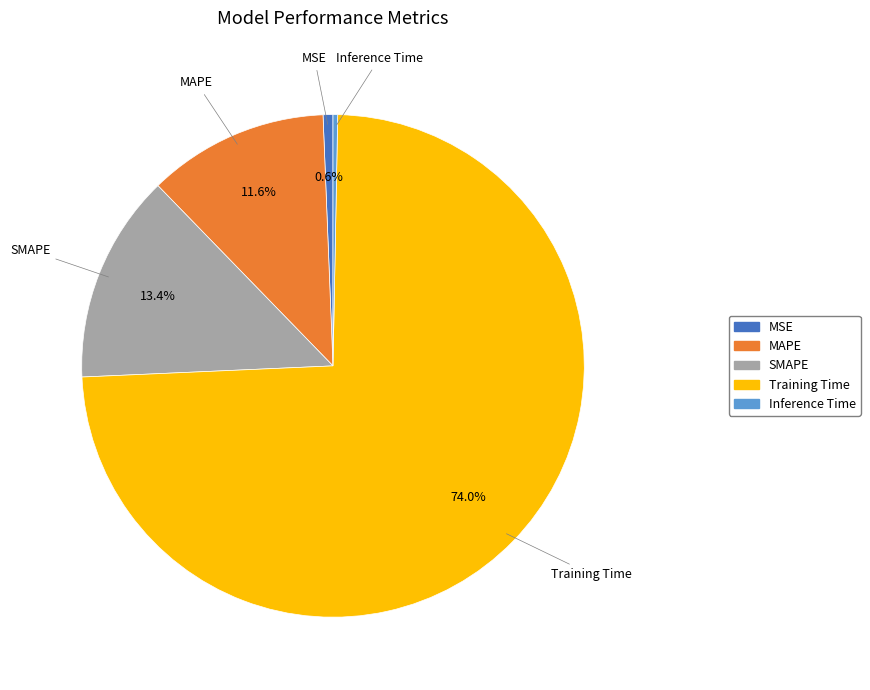

Which category accounts for the majority?

Training Time